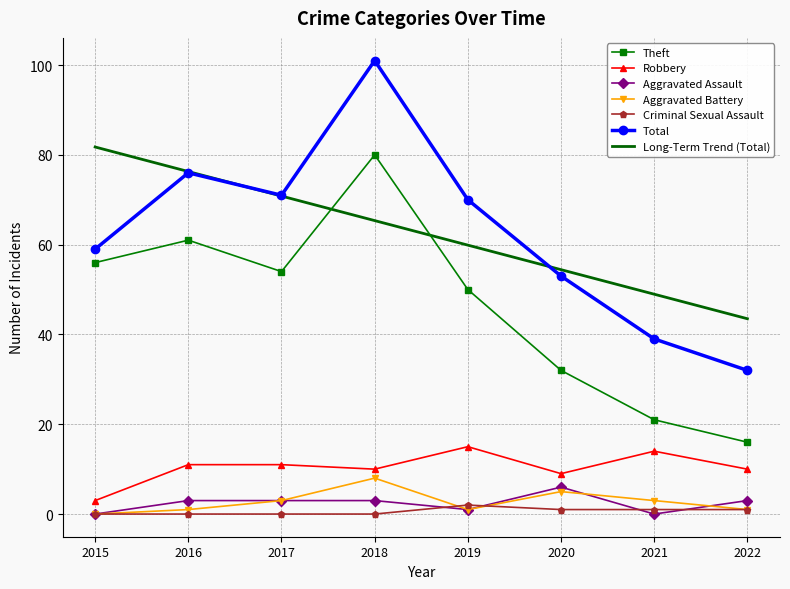

Which series has the largest range (max minus min)?

Total